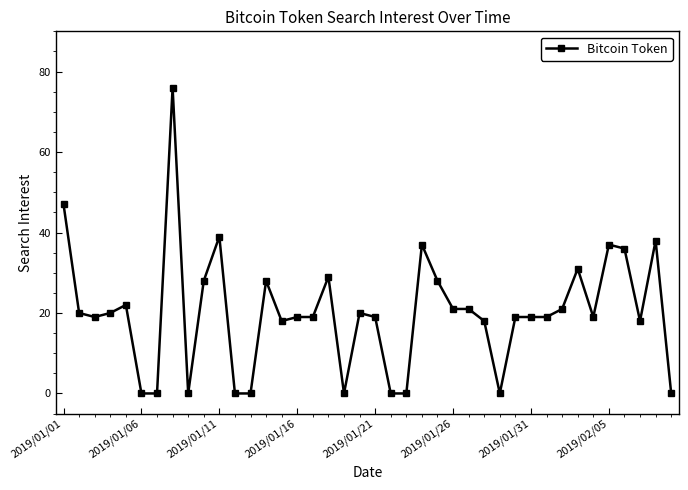

True or false: there are more than 1 points higher than both neighbors.

True